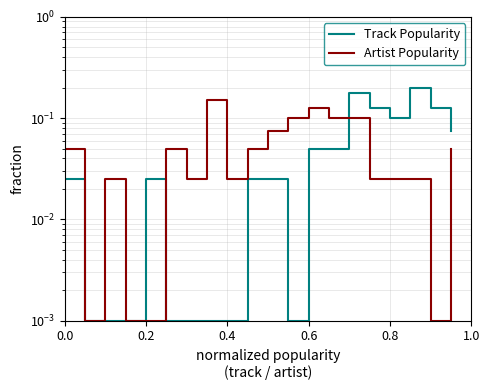

The value of Artist Popularity at 18 is 0.0. True or false?

False